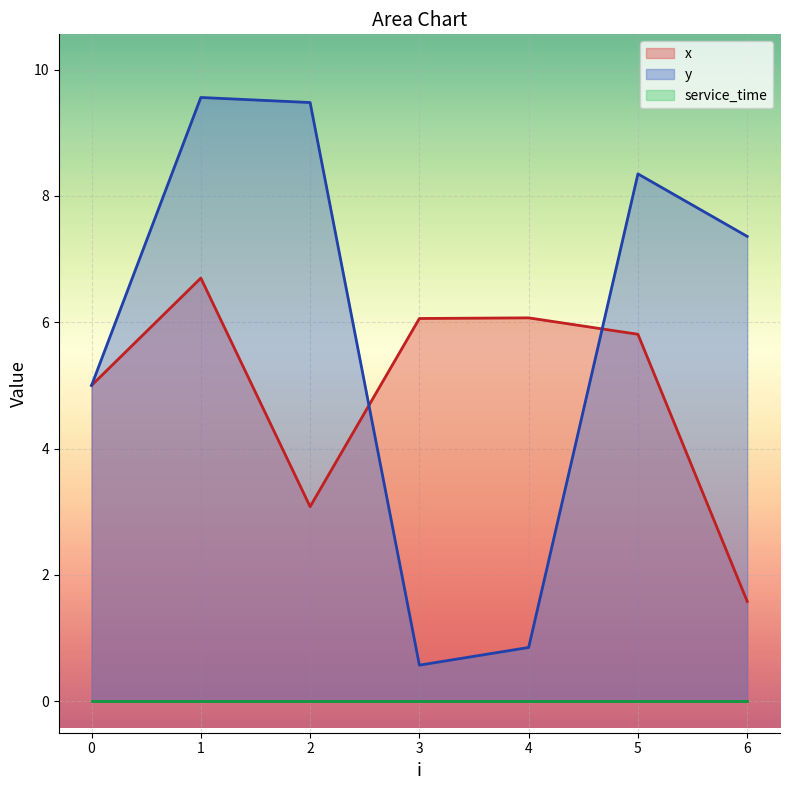

Which series has the widest spread of values?

y